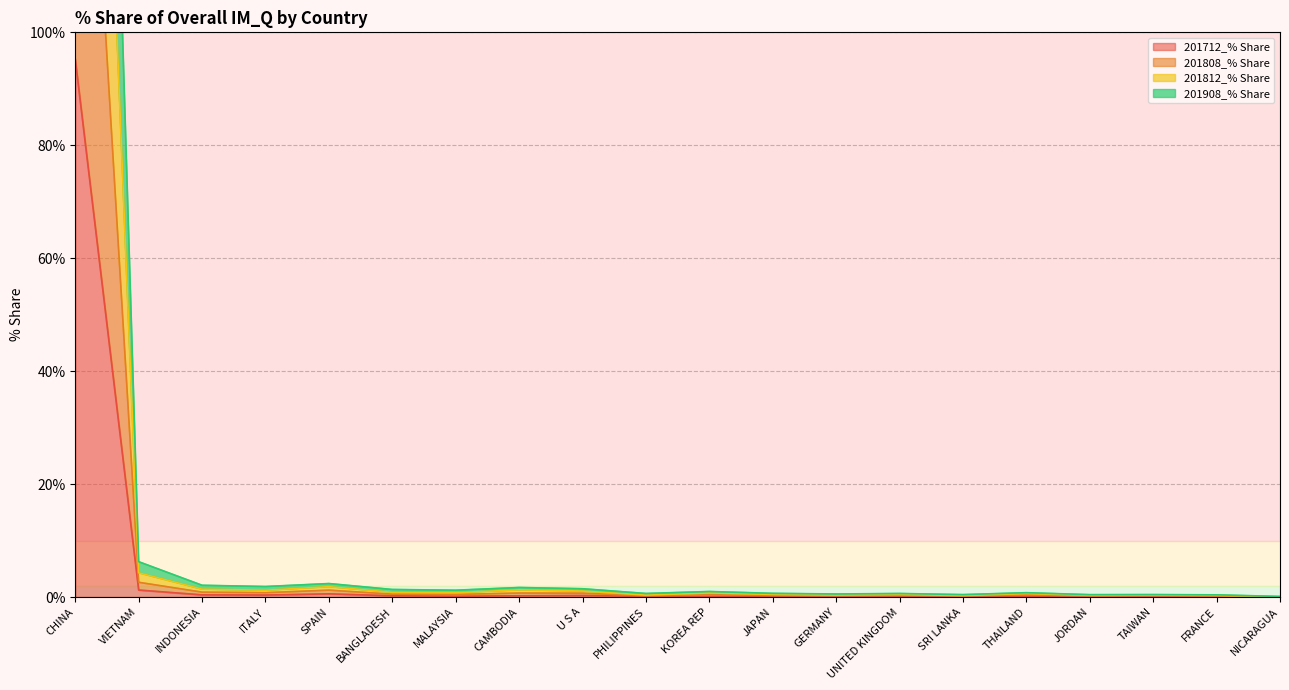

What is the difference between the maximum and minimum values in the 201908_% Share series?

188.8